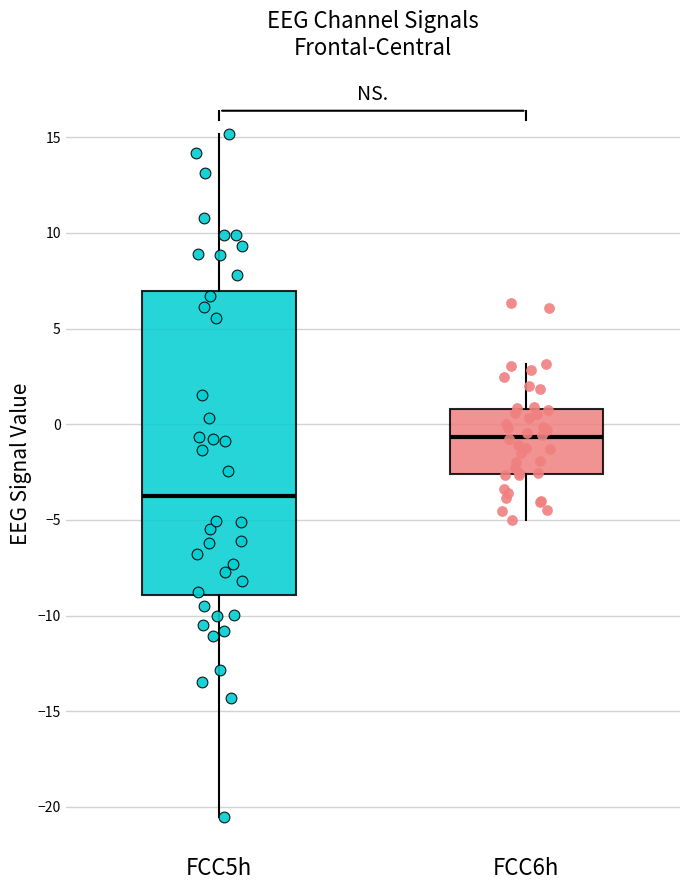

Where is the upper edge of the box for FCC5h on the y-axis? The values are not printed on the chart, so give them approximately, as read against the axis.

7.0